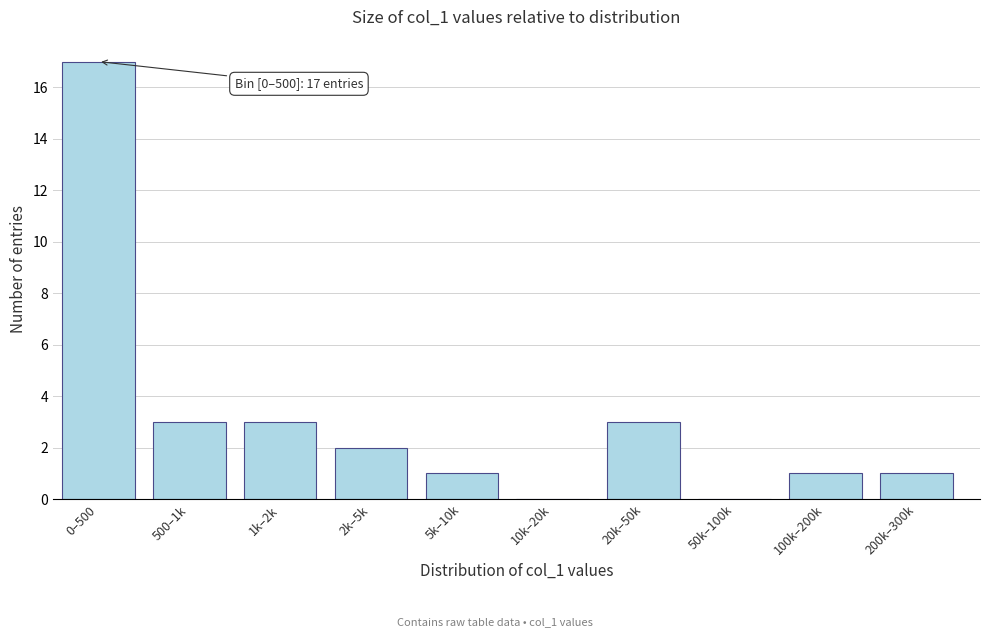

Reading left to right, what are all the values shown in this chart?

0–500=17	500–1k=3	1k–2k=3	2k–5k=2	5k–10k=1	10k–20k=0	20k–50k=3	50k–100k=0	100k–200k=1	200k–300k=1